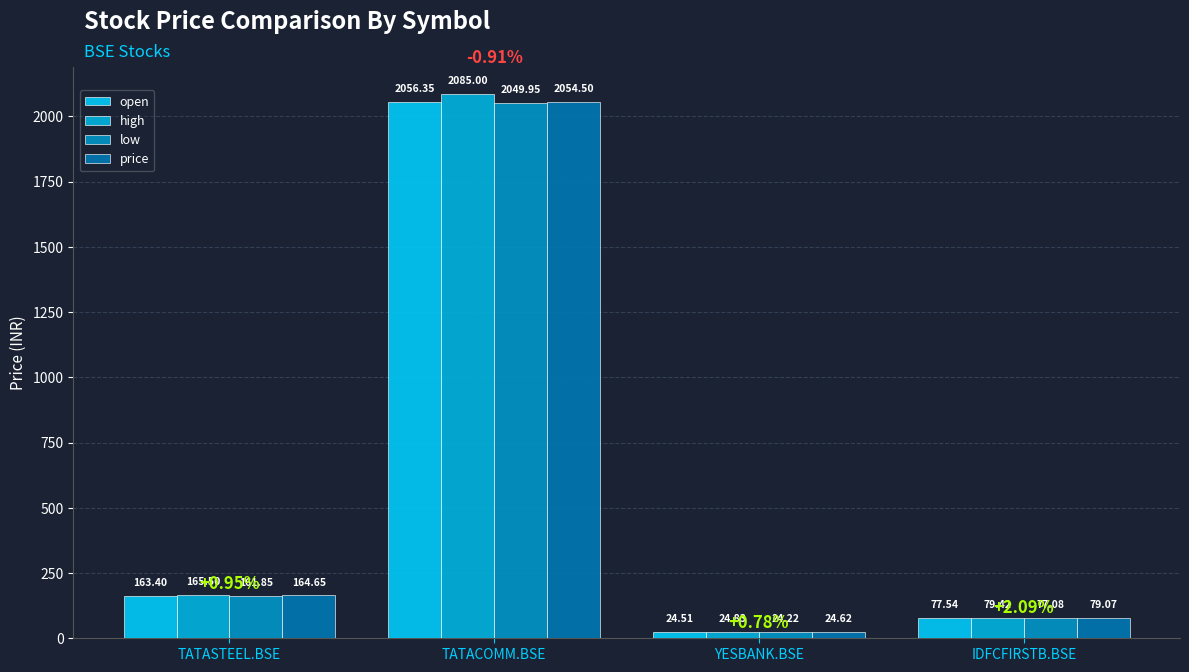

Where does the low series first go above 161?

TATASTEEL.BSE